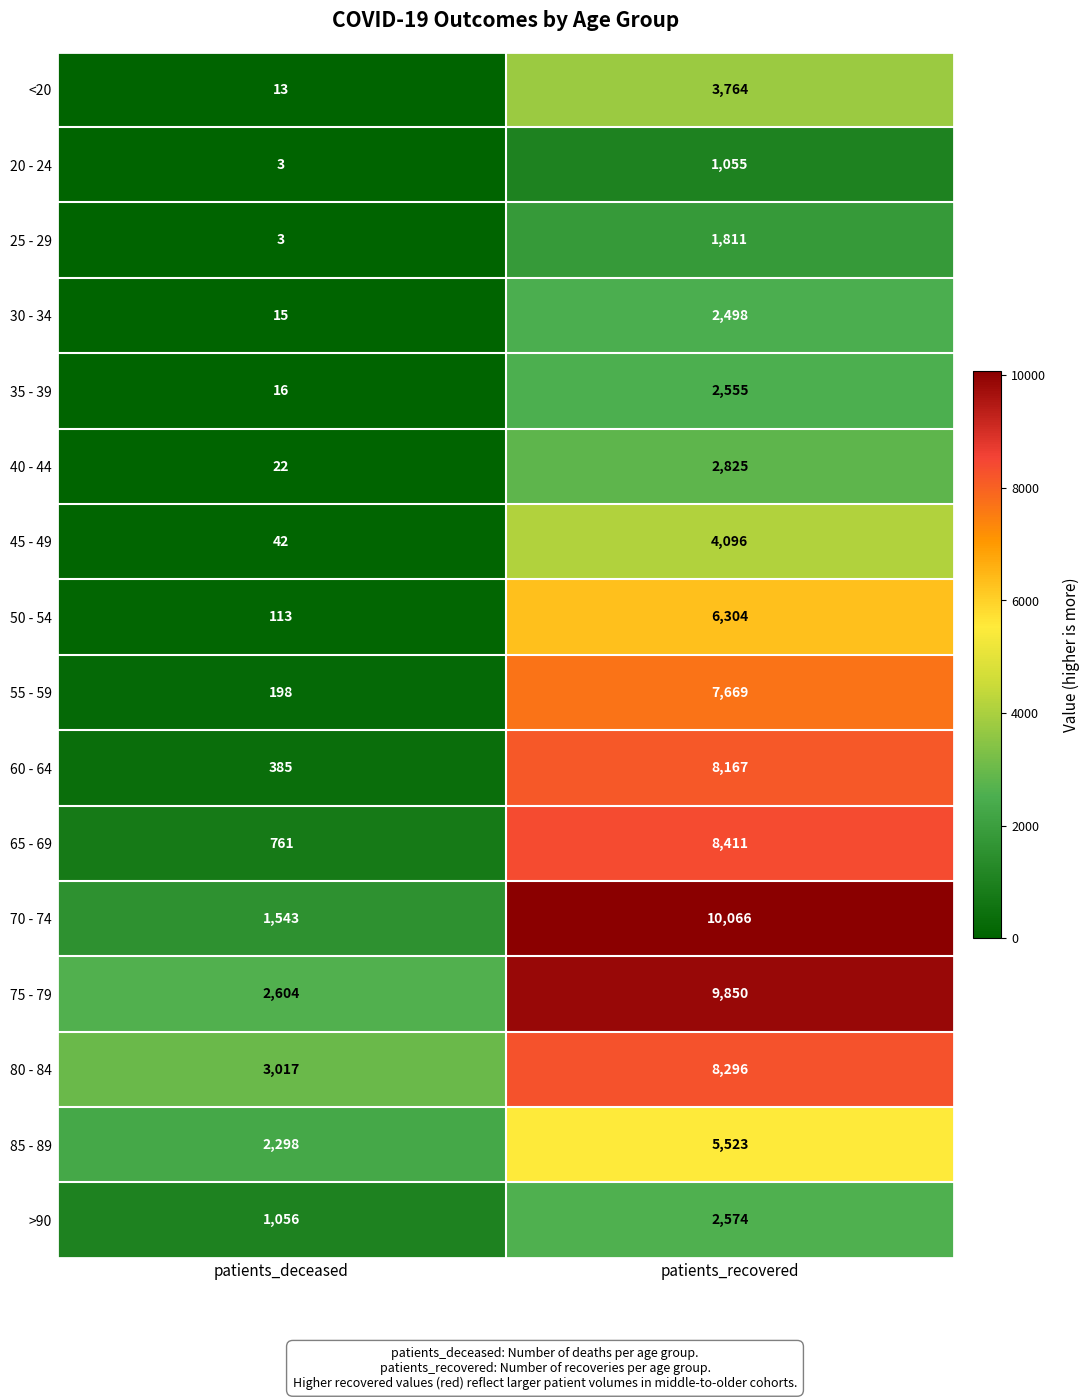

At how many categories does at least one series exceed 272?

2